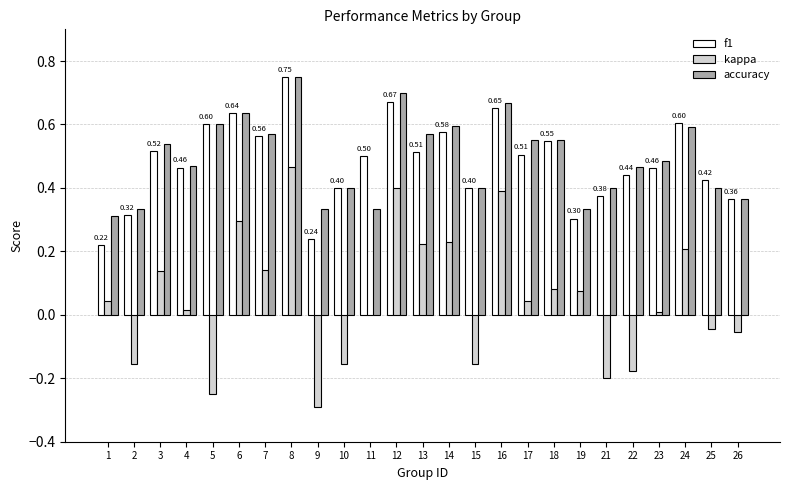

Which series changed the most between 11 and 21?

kappa